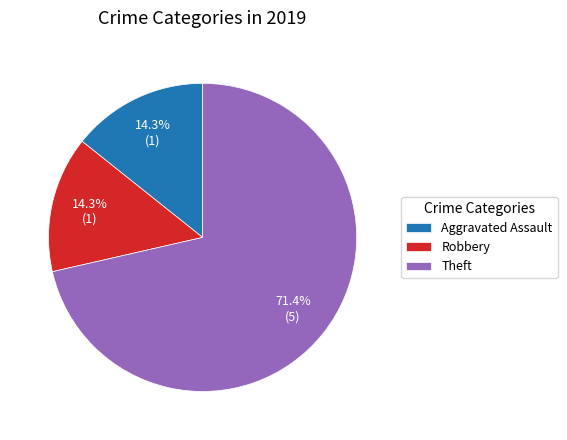

To the nearest percent, what percentage of the pie is Aggravated Assault?

14%